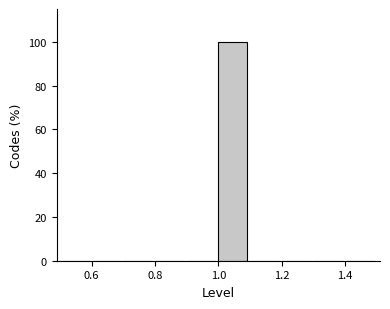

Which range on the x-axis has the tallest bar?

1.0 to 1.1